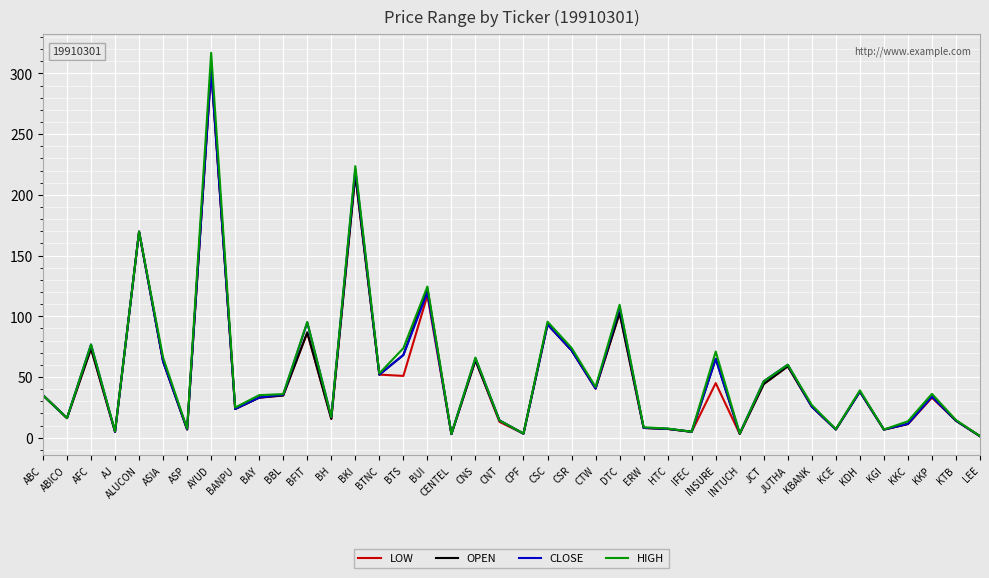

The value of HIGH at DTC is 109.5. True or false?

True